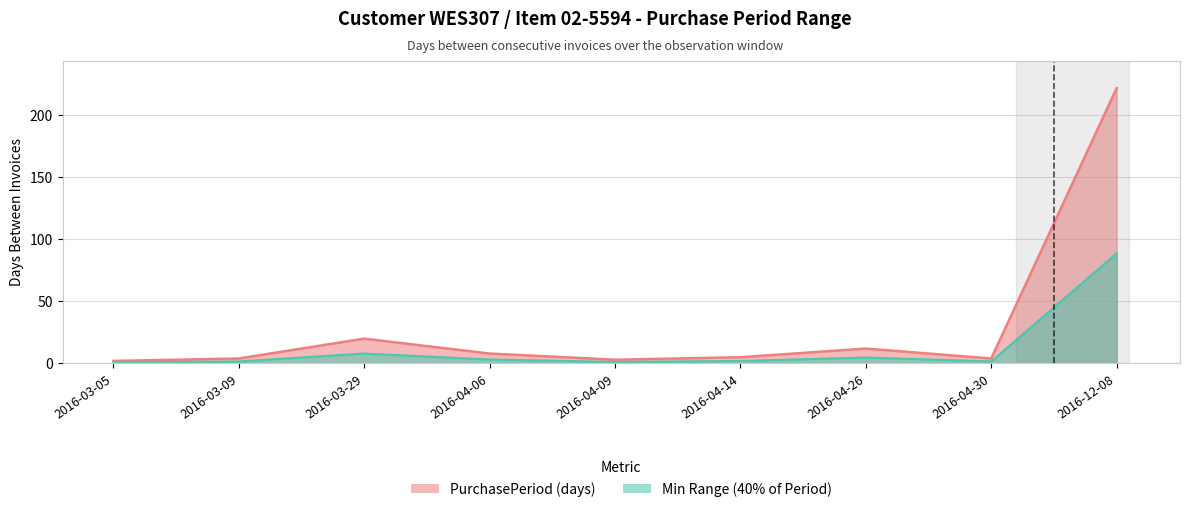

Approximately how many times larger is the value at 2016-04-26 compared to 2016-04-14?

2.4